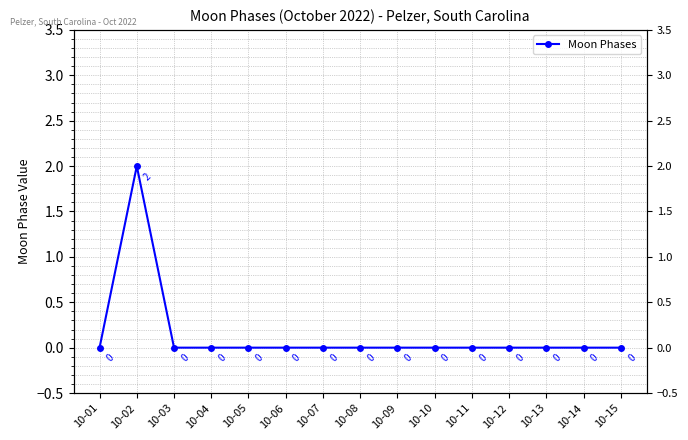

What is the sum of all values?

2